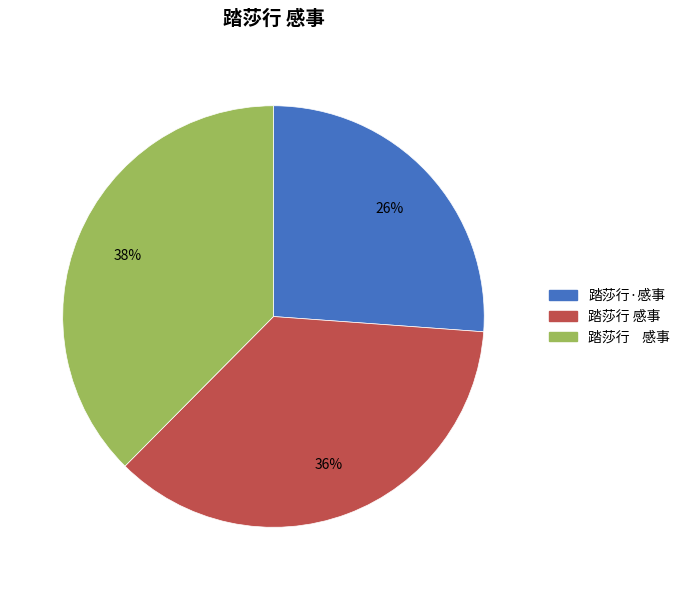

How many segments does this pie chart have?

3